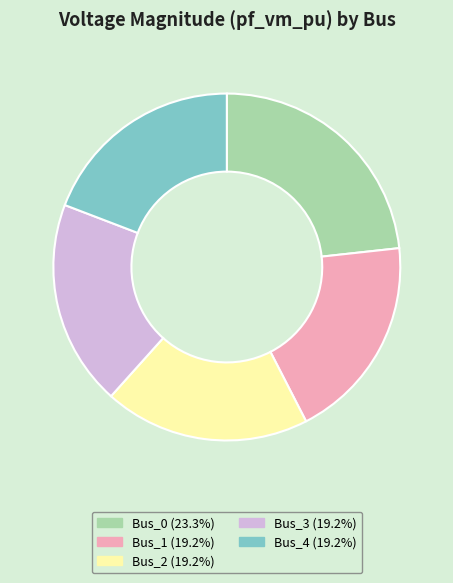

How many slices are in this pie chart?

5